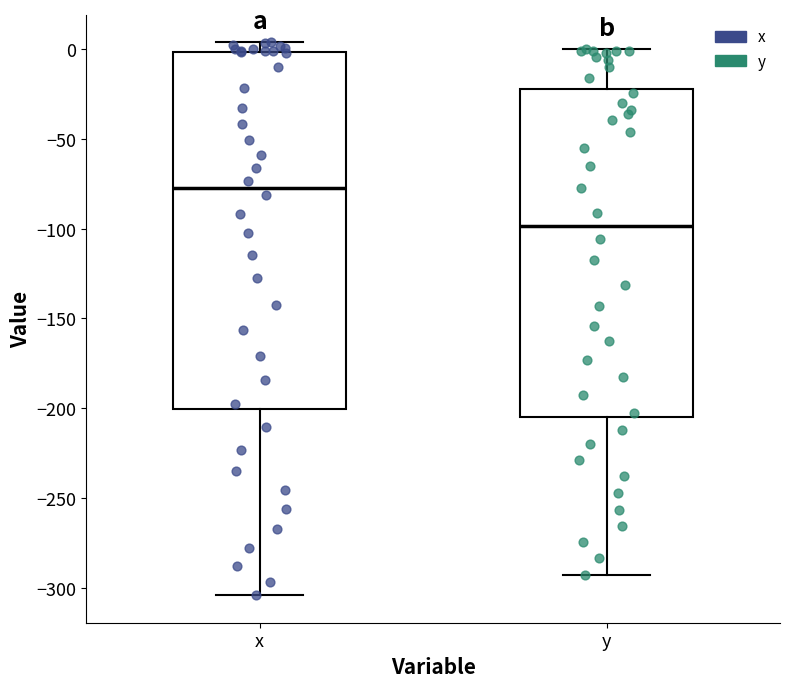

Where does the median line of the box for x sit on the y-axis? The values are not printed on the chart, so give them approximately, as read against the axis.

-75